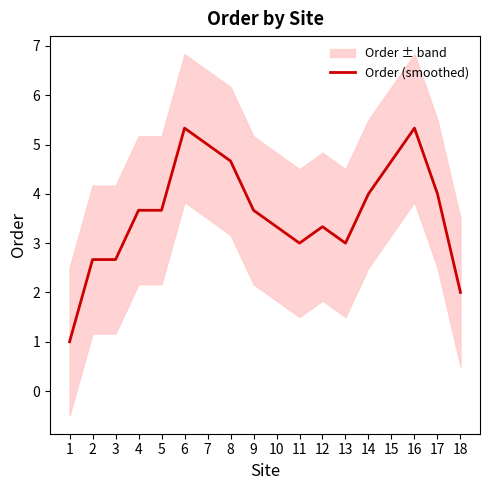

Is it true that the value at 3 is 1.3?

False